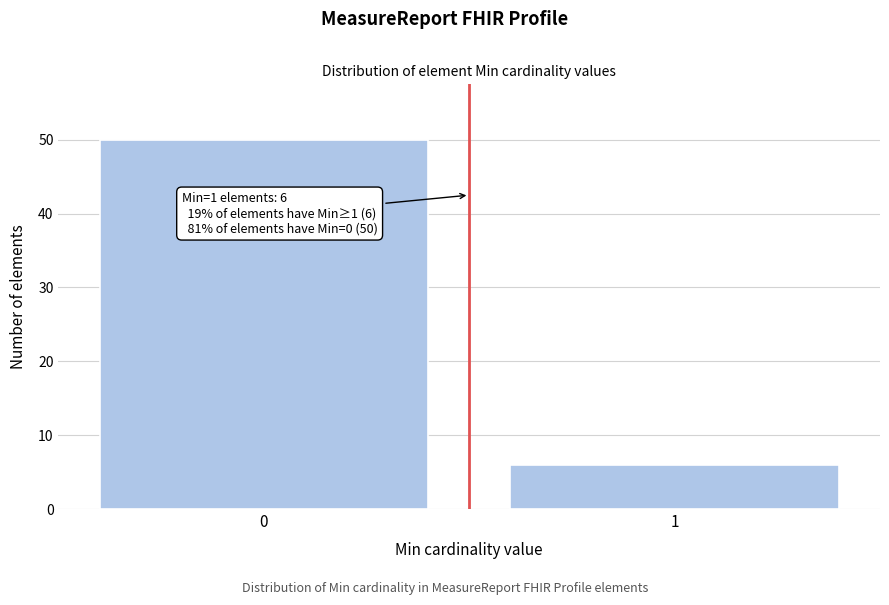

Reading right to left, extract all data points from this chart.

6	50